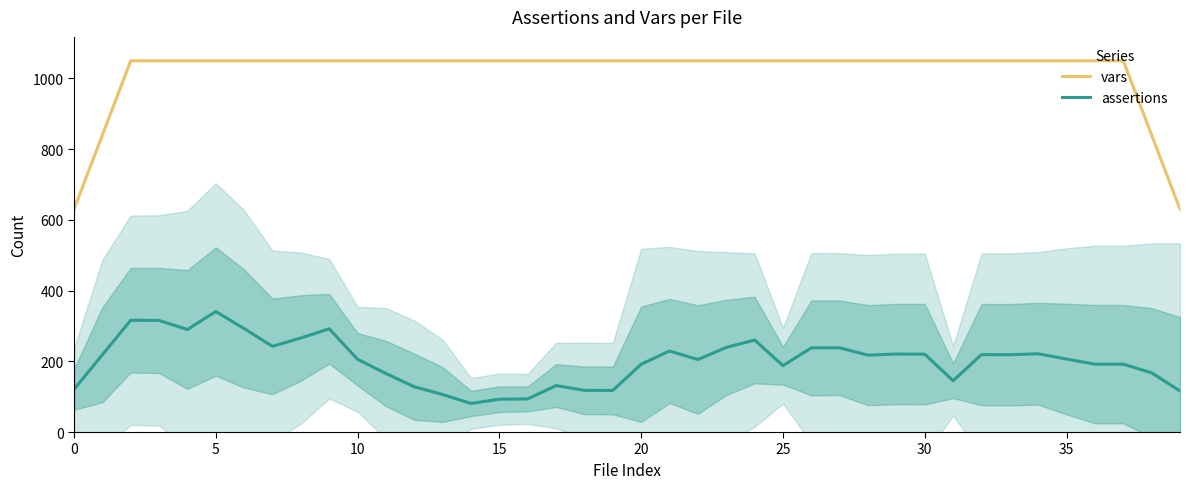

What is the sum of the assertions values at 39 and 9?

408.0